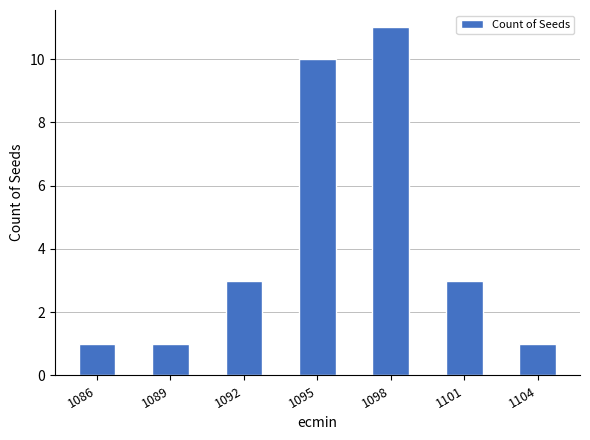

What is the value of the 6th bar from the left?

3